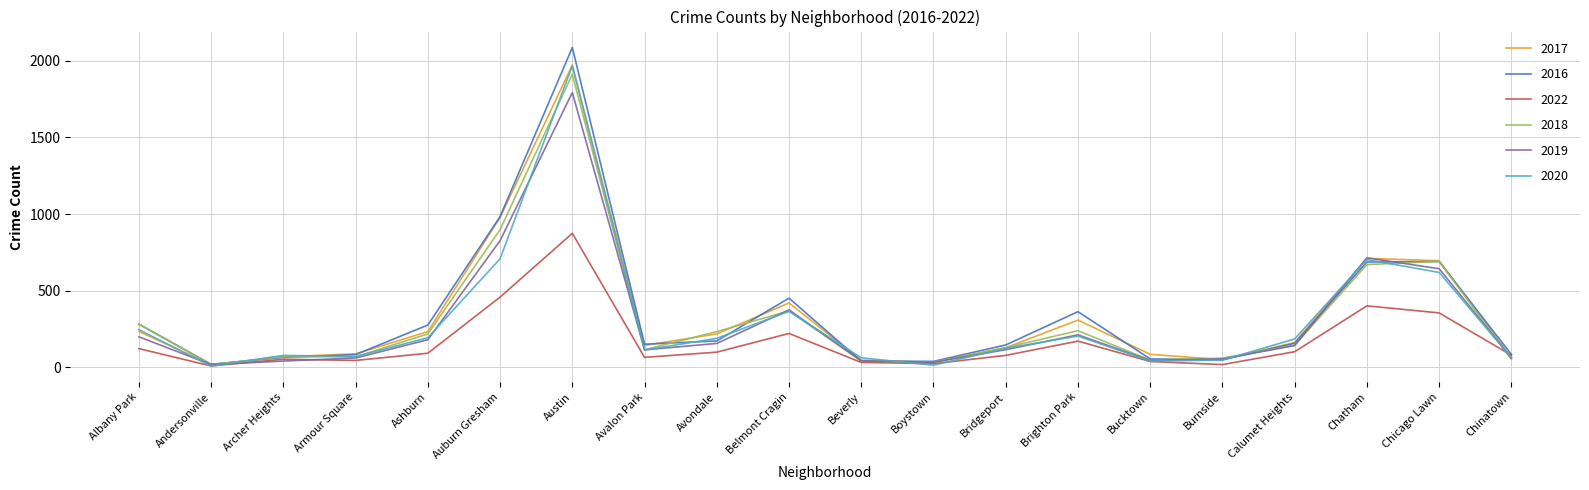

Where does the 2022 series first go above 92?

Albany Park